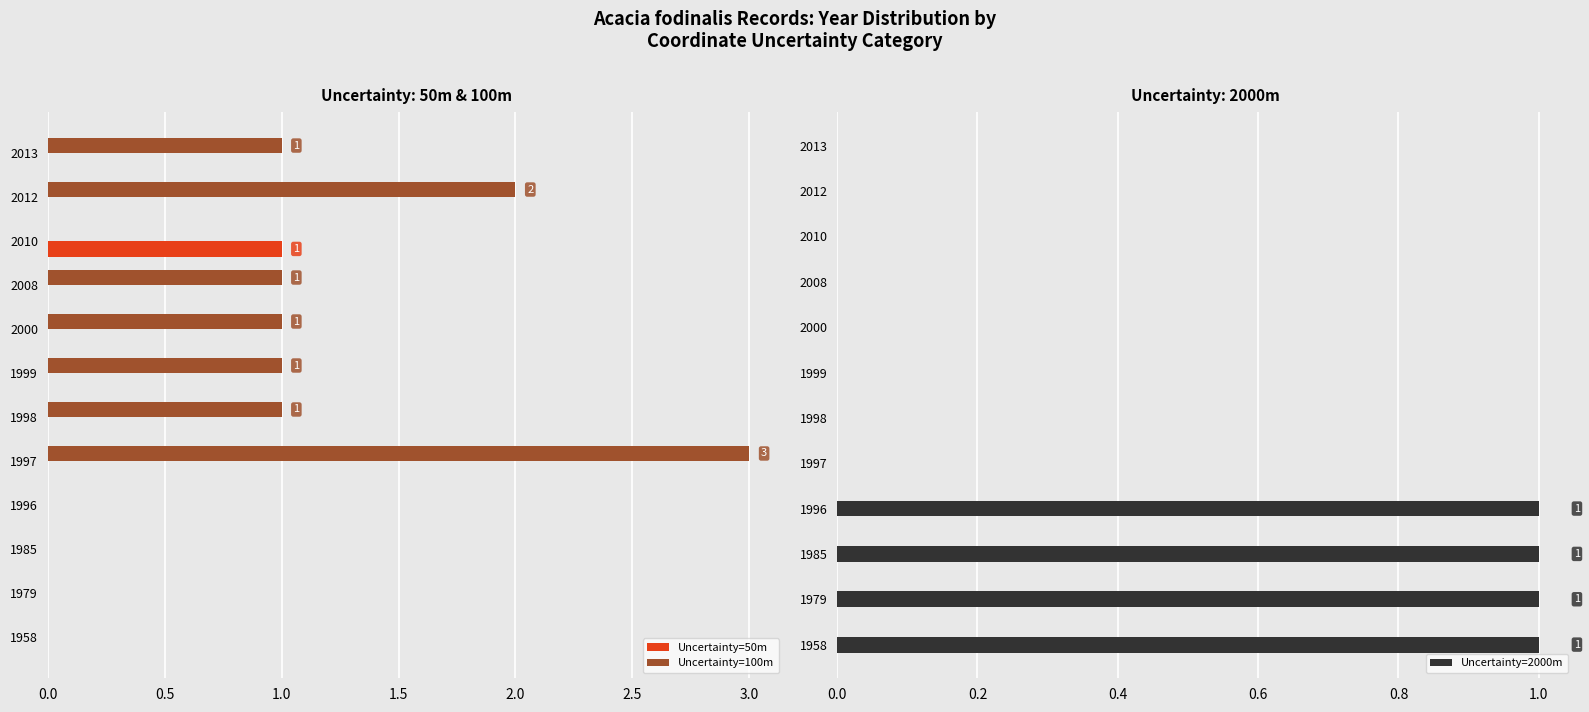

The Uncertainty=50m series shows 0 at 2000. True or false?

True